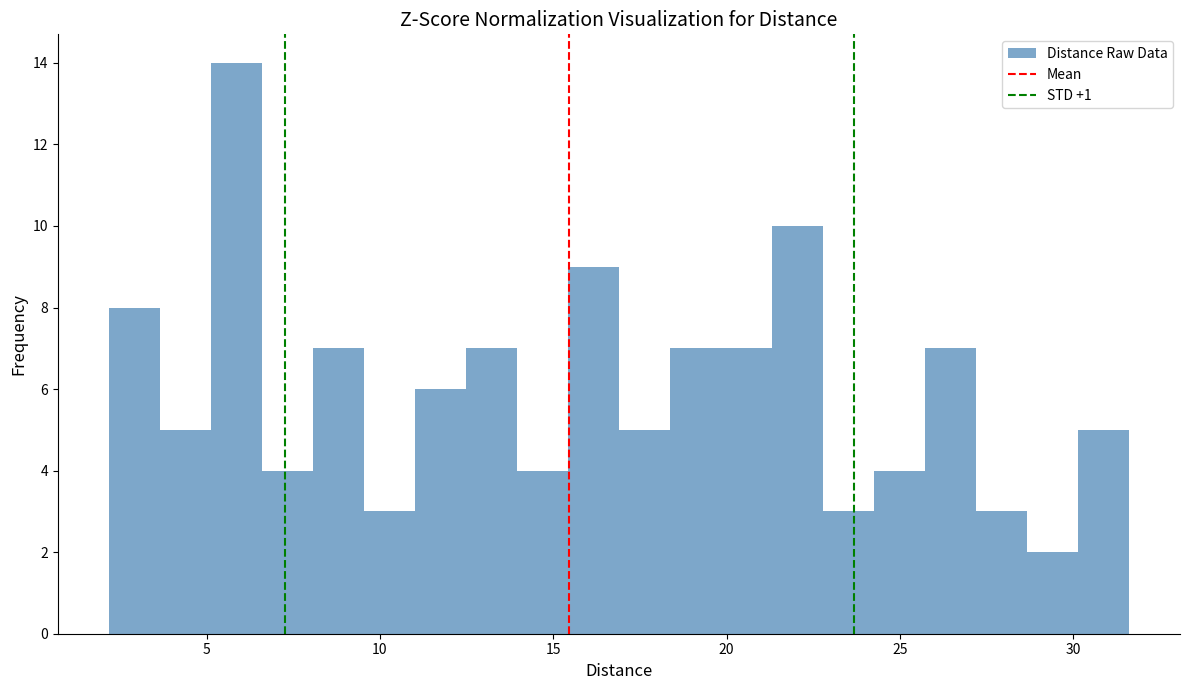

Around what value on the x-axis is the tallest bar? Give the approximate position of its centre, as read against the axis.

6.0